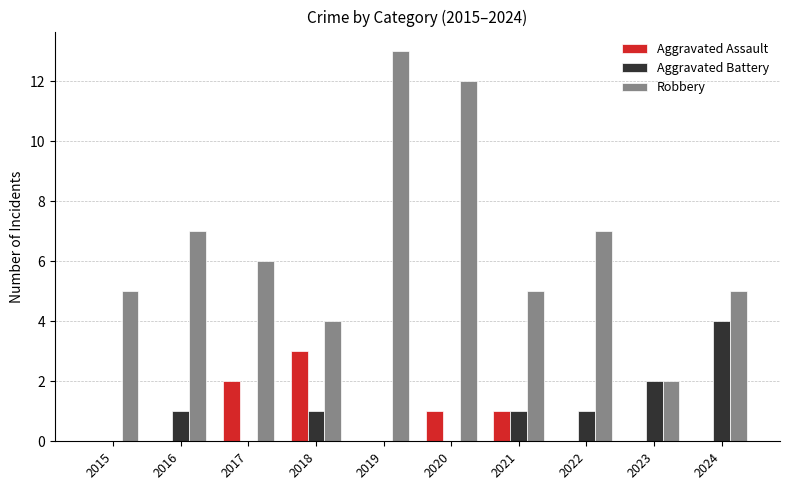

How many groups of bars are there?

10